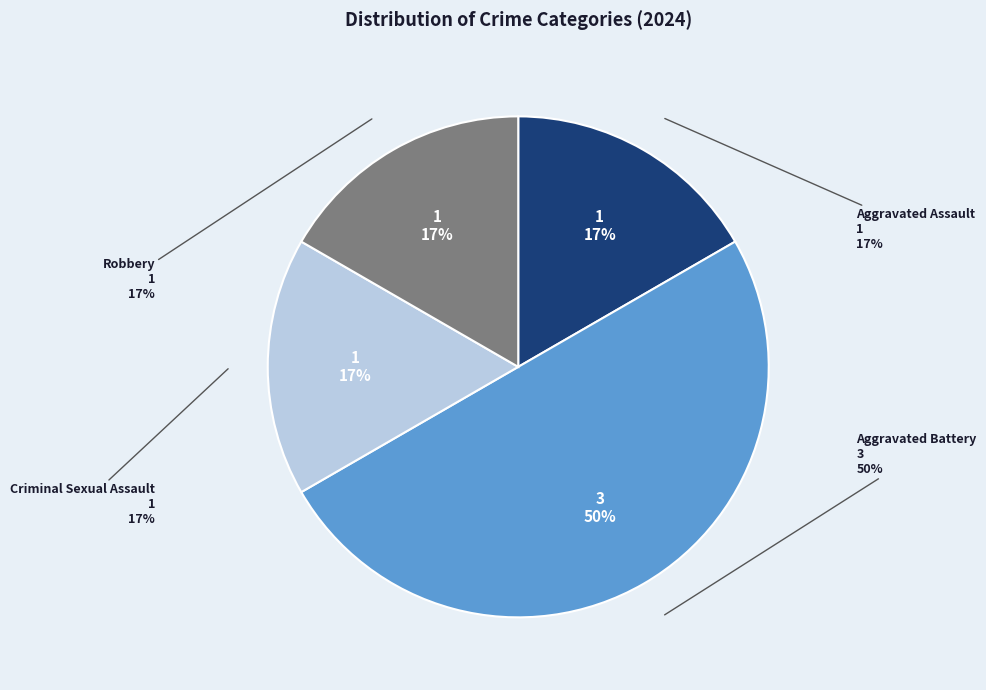

What percentage is NOT represented by Aggravated Assault?

83.3%